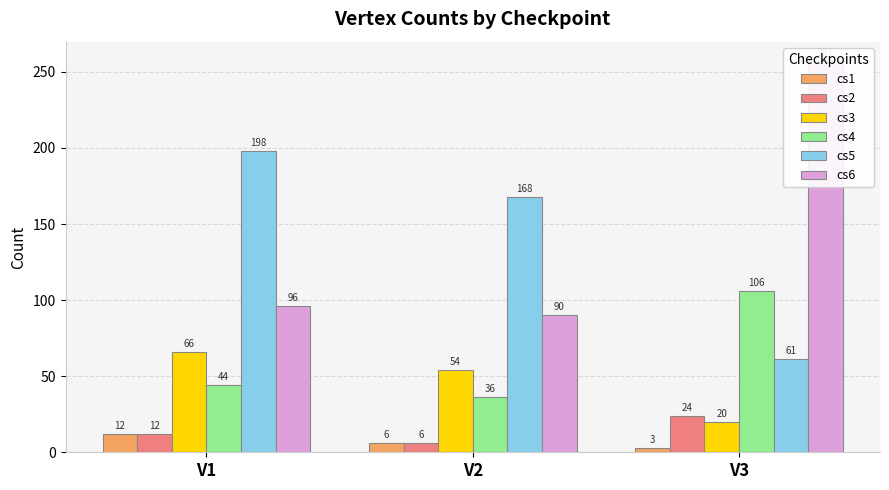

Between V2 and V3, which series saw the biggest shift?

cs6